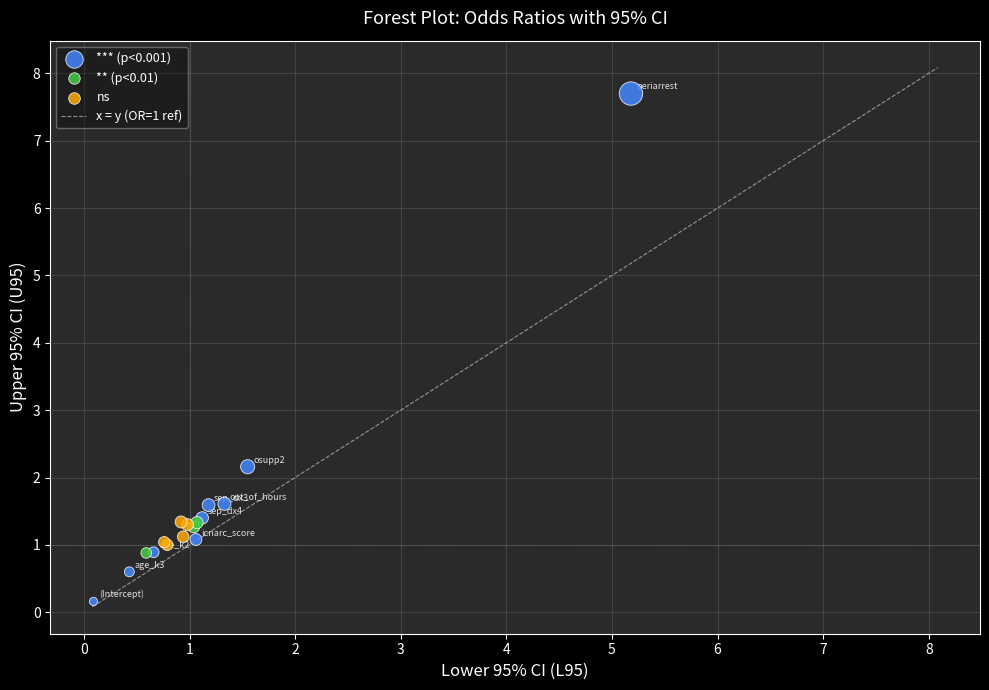

Which series contains the lowest Y value?

*** (p<0.001)